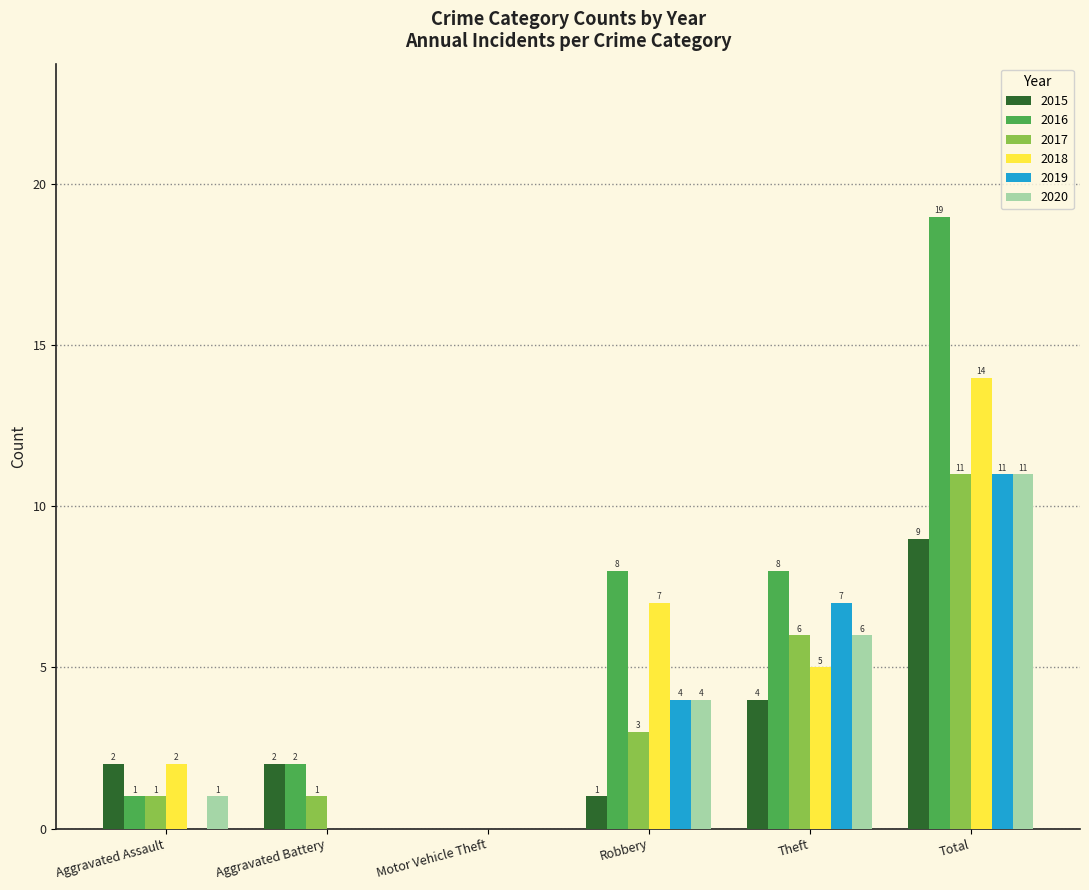

Are the bars grouped side by side (vs. stacked)?

Yes